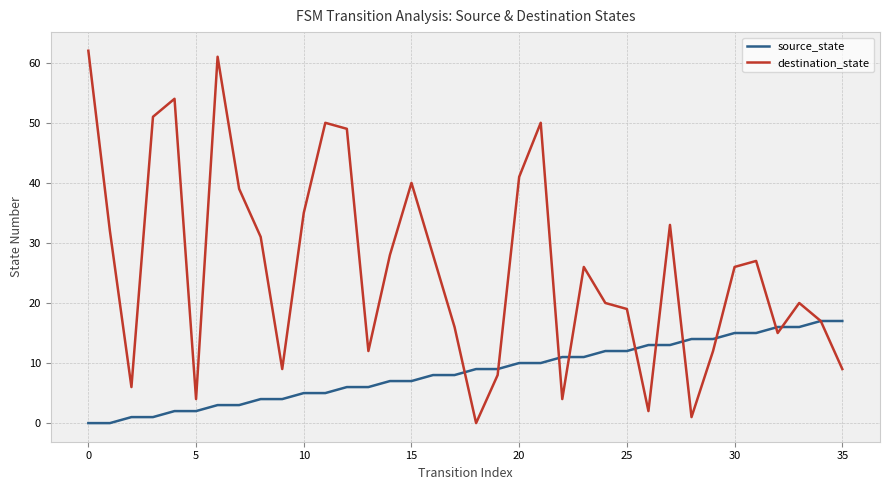

Which series has the largest range (max minus min)?

destination_state